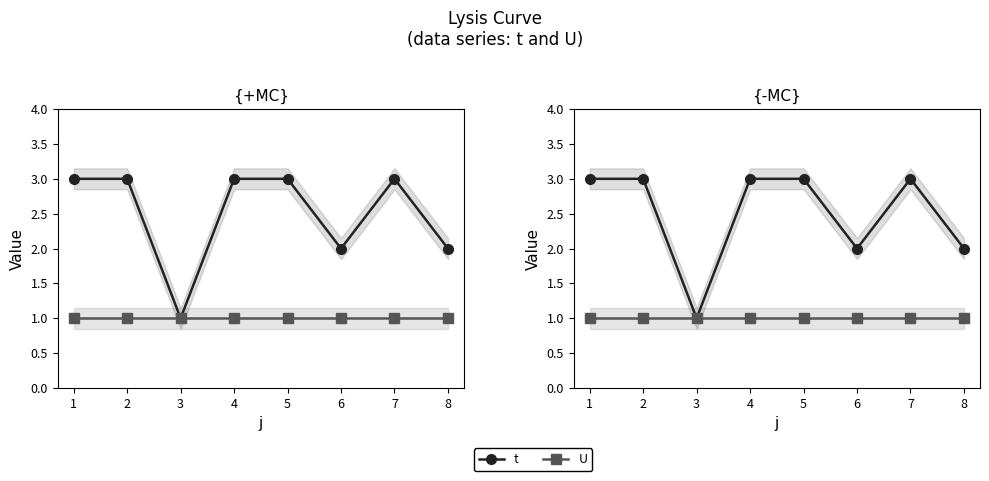

At which category does the chart reach its minimum across all series?

3